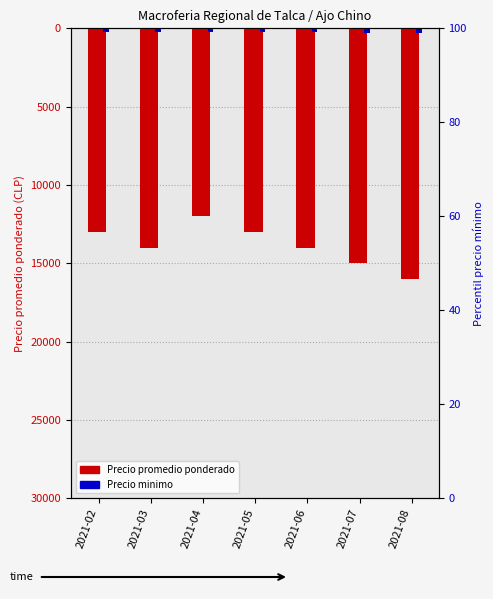

Read the Precio minimo value at 2021-04.

-240